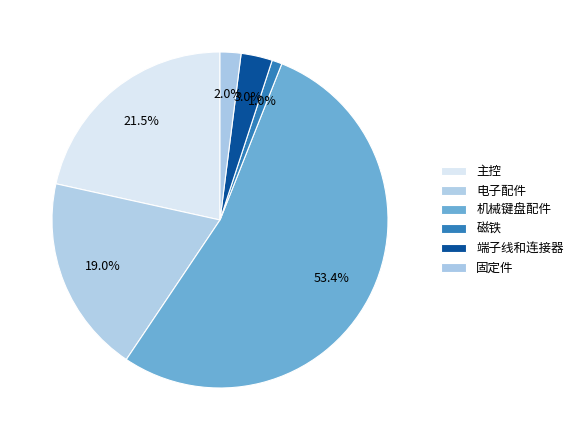

Which slice is the smallest?

磁铁